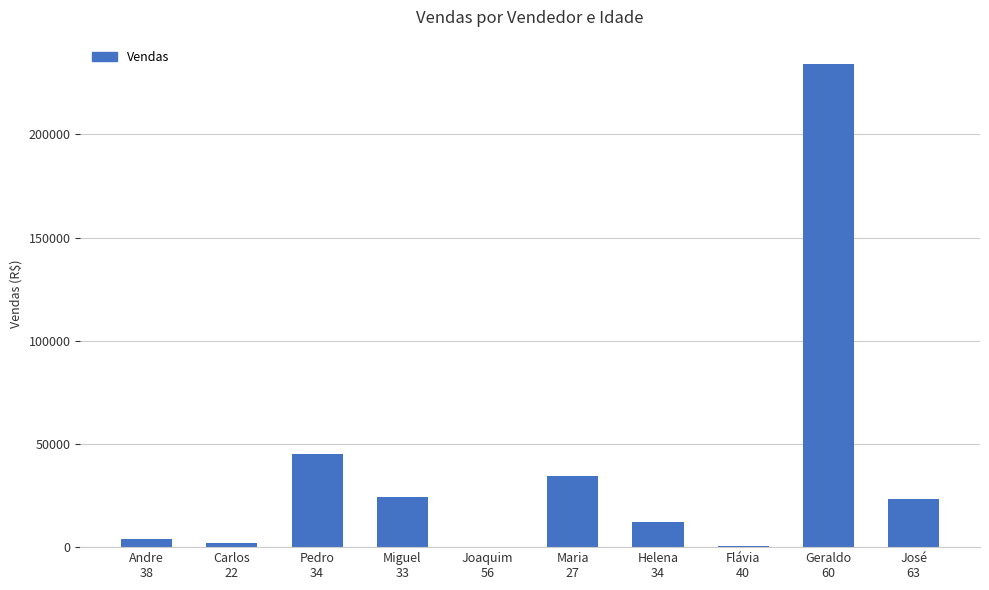

Approximately how many times larger is the value at Andre
38 compared to Pedro
34?

0.1